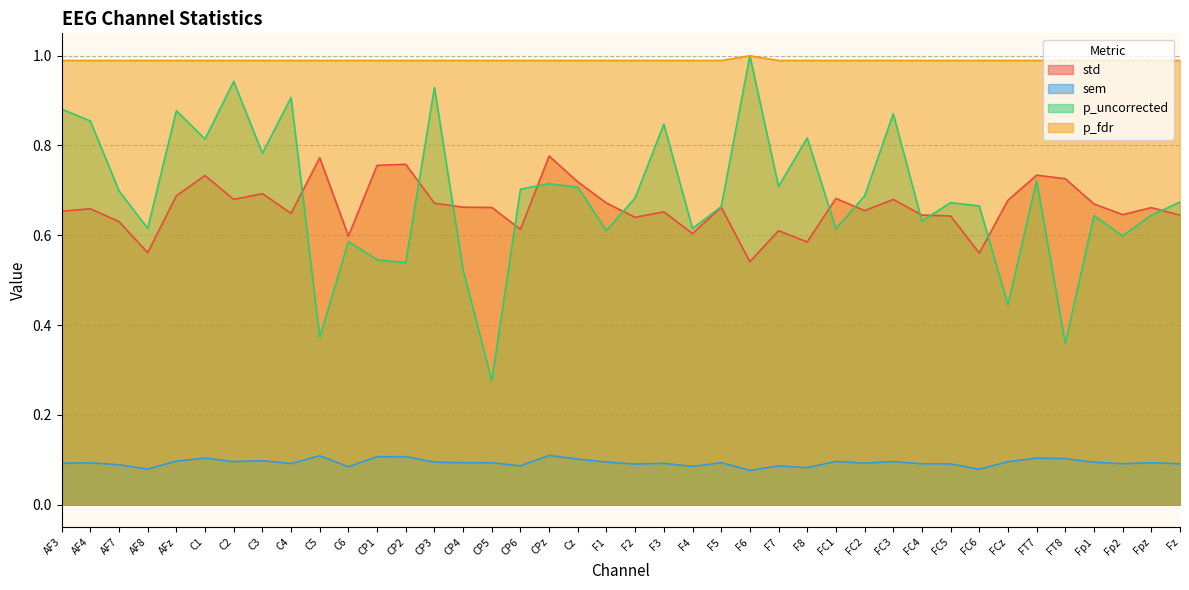

Reading left to right, extract all data points from this chart.

std: AF3=0.7	AF4=0.7	AF7=0.6	AF8=0.6	AFz=0.7	C1=0.7	C2=0.7	C3=0.7	C4=0.6	C5=0.8	C6=0.6	CP1=0.8	CP2=0.8	CP3=0.7	CP4=0.7	CP5=0.7	CP6=0.6	CPz=0.8	Cz=0.7	F1=0.7	F2=0.6	F3=0.7	F4=0.6	F5=0.7	F6=0.5	F7=0.6	F8=0.6	FC1=0.7	FC2=0.7	FC3=0.7	FC4=0.6	FC5=0.6	FC6=0.6	FCz=0.7	FT7=0.7	FT8=0.7	Fp1=0.7	Fp2=0.6	Fpz=0.7	Fz=0.6
sem: AF3=0.1	AF4=0.1	AF7=0.1	AF8=0.1	AFz=0.1	C1=0.1	C2=0.1	C3=0.1	C4=0.1	C5=0.1	C6=0.1	CP1=0.1	CP2=0.1	CP3=0.1	CP4=0.1	CP5=0.1	CP6=0.1	CPz=0.1	Cz=0.1	F1=0.1	F2=0.1	F3=0.1	F4=0.1	F5=0.1	F6=0.1	F7=0.1	F8=0.1	FC1=0.1	FC2=0.1	FC3=0.1	FC4=0.1	FC5=0.1	FC6=0.1	FCz=0.1	FT7=0.1	FT8=0.1	Fp1=0.1	Fp2=0.1	Fpz=0.1	Fz=0.1
p_uncorrected: AF3=0.9	AF4=0.9	AF7=0.7	AF8=0.6	AFz=0.9	C1=0.8	C2=0.9	C3=0.8	C4=0.9	C5=0.4	C6=0.6	CP1=0.5	CP2=0.5	CP3=0.9	CP4=0.5	CP5=0.3	CP6=0.7	CPz=0.7	Cz=0.7	F1=0.6	F2=0.7	F3=0.8	F4=0.6	F5=0.7	F6=1.0	F7=0.7	F8=0.8	FC1=0.6	FC2=0.7	FC3=0.9	FC4=0.6	FC5=0.7	FC6=0.7	FCz=0.4	FT7=0.7	FT8=0.4	Fp1=0.6	Fp2=0.6	Fpz=0.6	Fz=0.7
p_fdr: AF3=1.0	AF4=1.0	AF7=1.0	AF8=1.0	AFz=1.0	C1=1.0	C2=1.0	C3=1.0	C4=1.0	C5=1.0	C6=1.0	CP1=1.0	CP2=1.0	CP3=1.0	CP4=1.0	CP5=1.0	CP6=1.0	CPz=1.0	Cz=1.0	F1=1.0	F2=1.0	F3=1.0	F4=1.0	F5=1.0	F6=1.0	F7=1.0	F8=1.0	FC1=1.0	FC2=1.0	FC3=1.0	FC4=1.0	FC5=1.0	FC6=1.0	FCz=1.0	FT7=1.0	FT8=1.0	Fp1=1.0	Fp2=1.0	Fpz=1.0	Fz=1.0